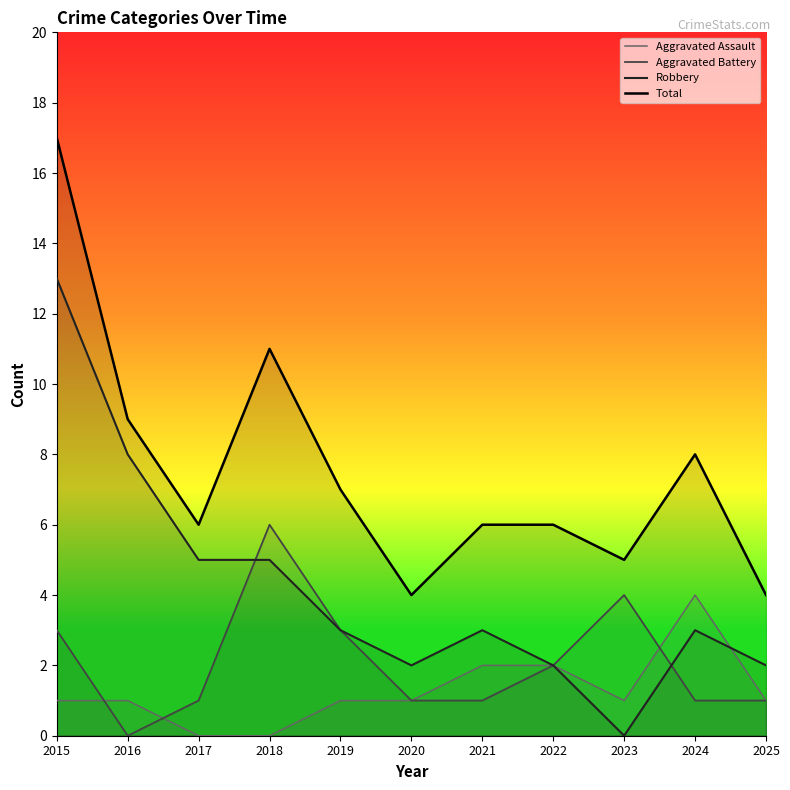

How many interior local valleys does the Robbery series have?

2